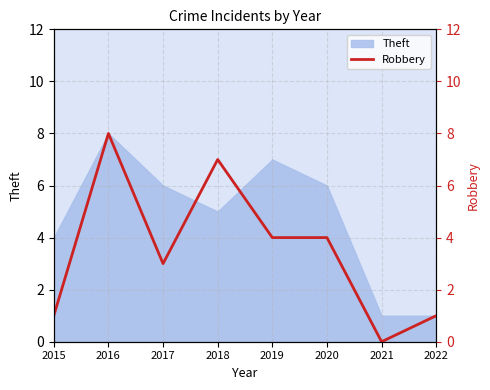

At which label does Theft reach its peak?

2016